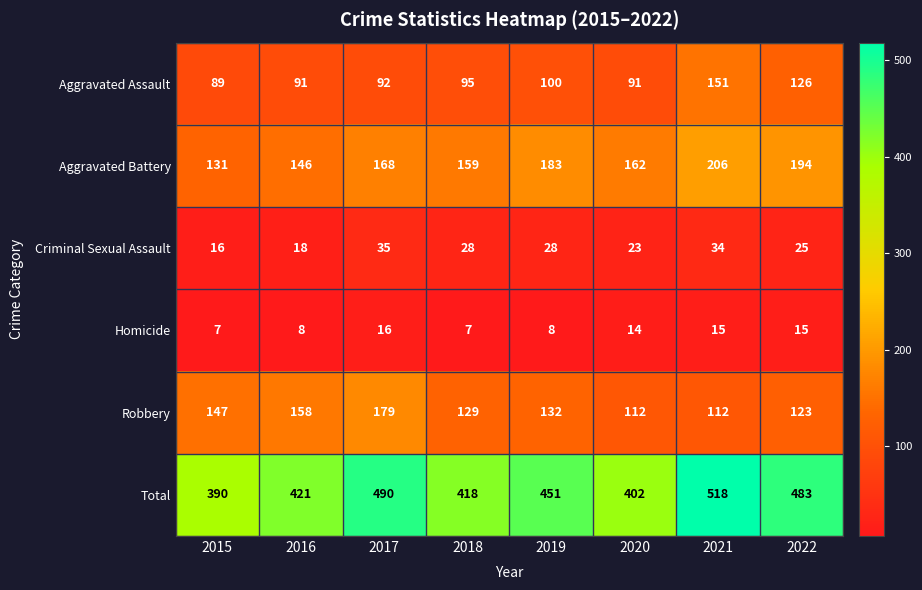

What is the sum of all Homicide values?

90